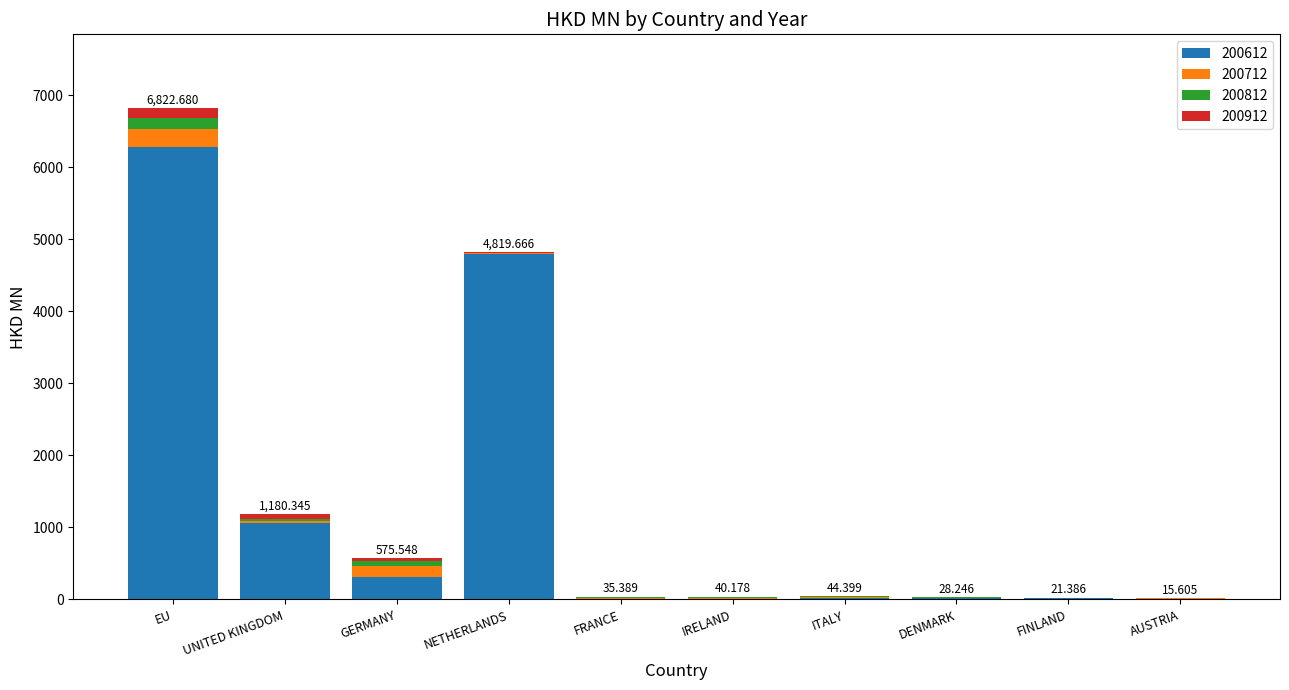

At which label does 200612 reach its peak?

EU